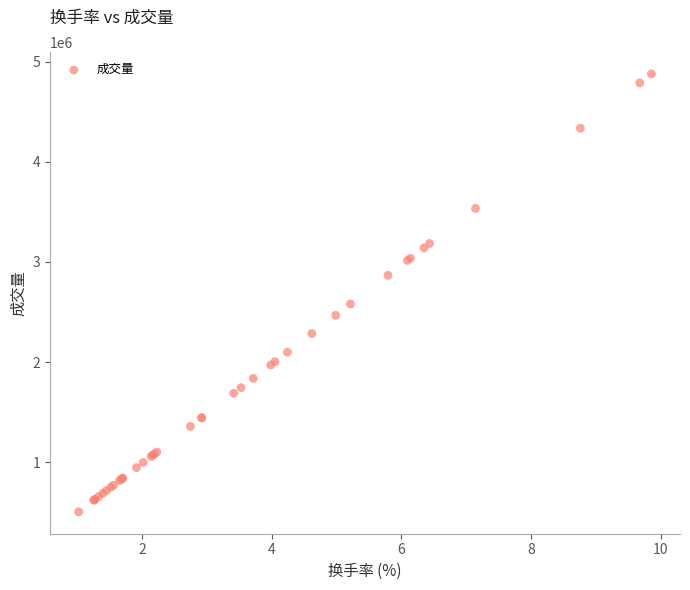

What Y value in the scatter plot is closest to 2691702?

2580426